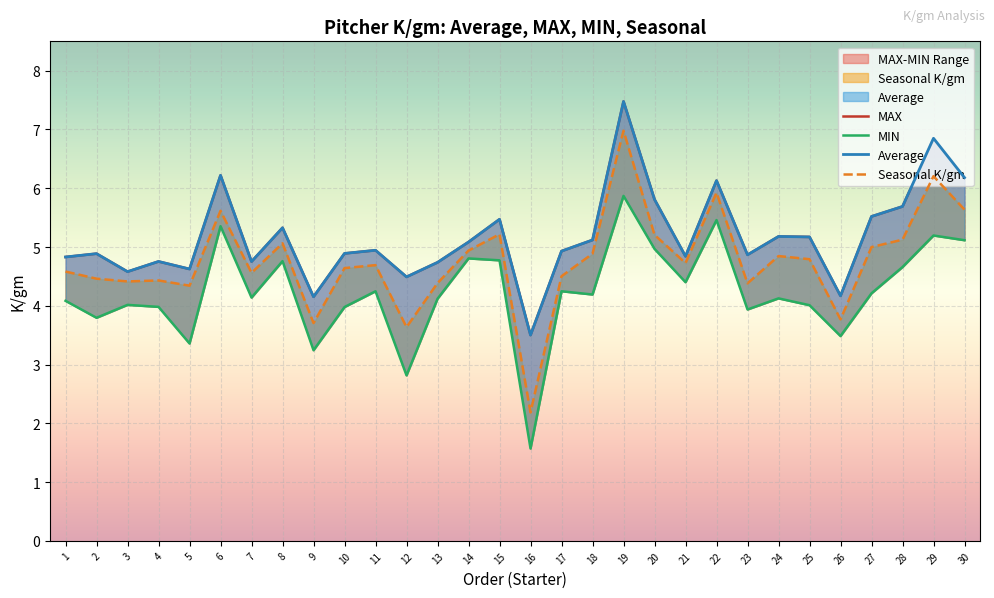

At which label is Seasonal K/gm closest to 4?

26